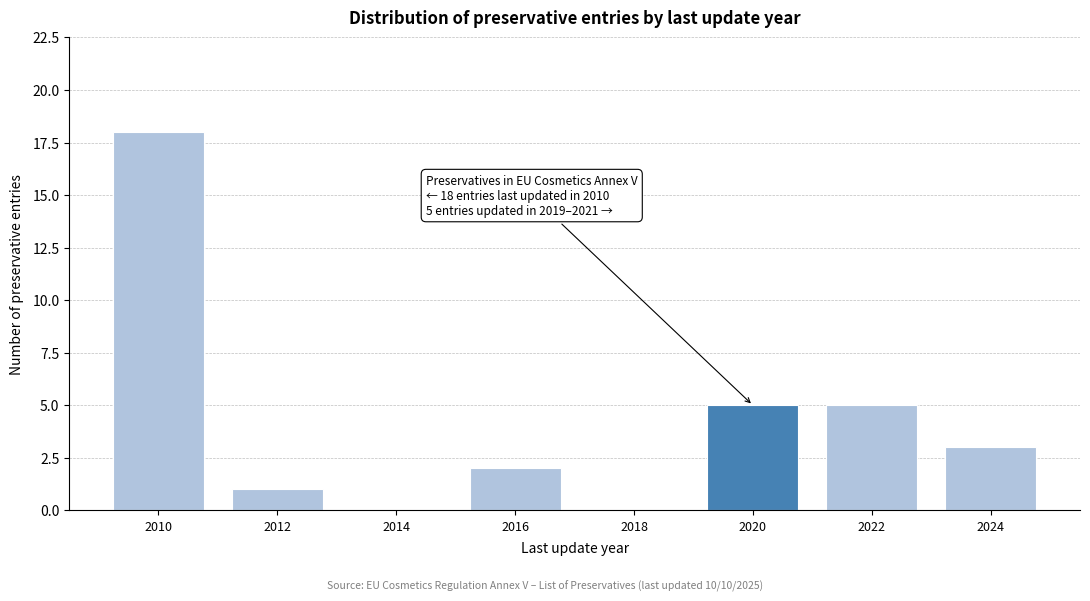

Reading right to left, transcribe all the data shown in this chart.

2024=3	2022=5	2020=5	2018=0	2016=2	2014=0	2012=1	2010=18